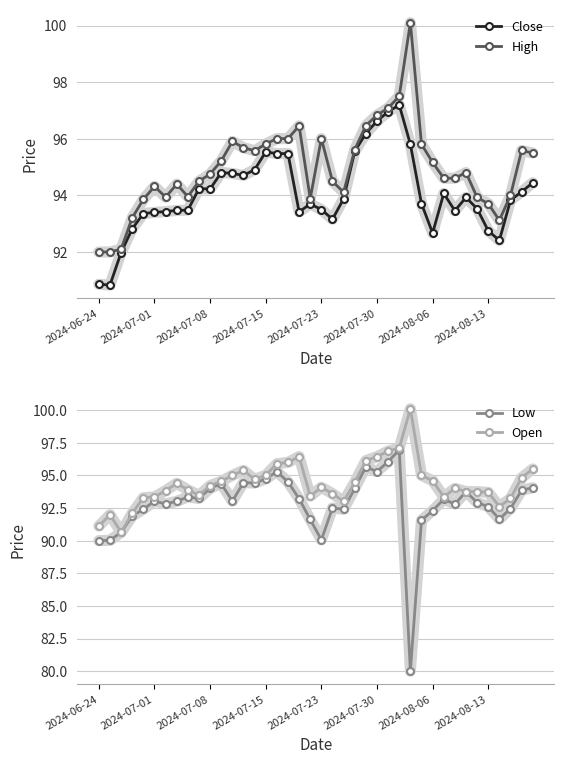

The Close series shows 38.2 at 24. True or false?

False